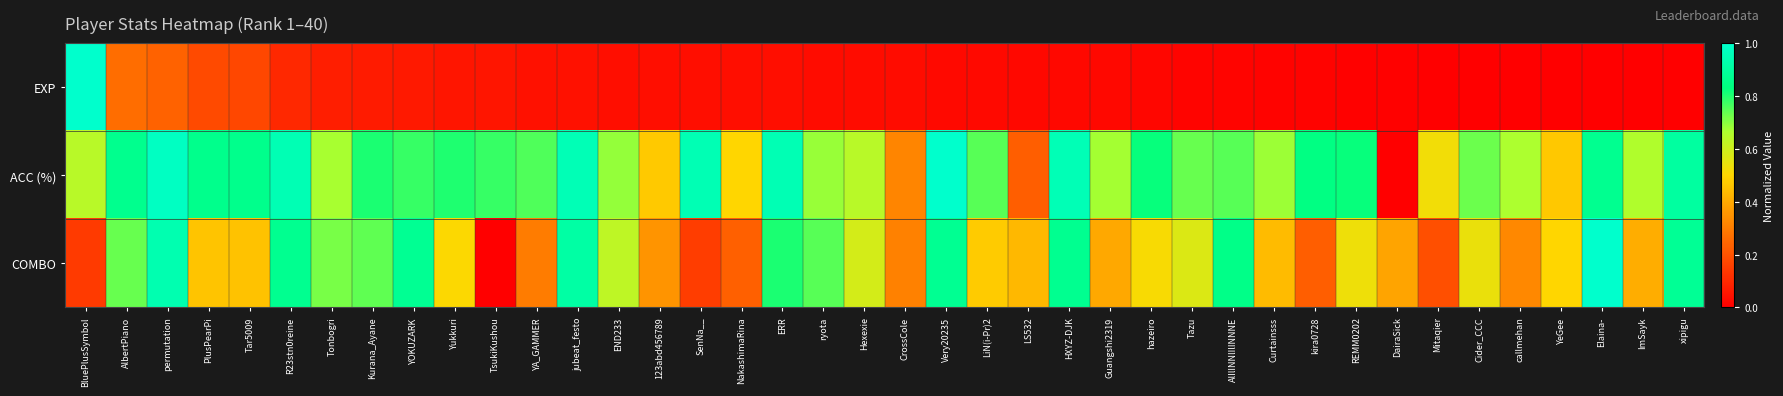

What is the total value across all series at END233?

1.4